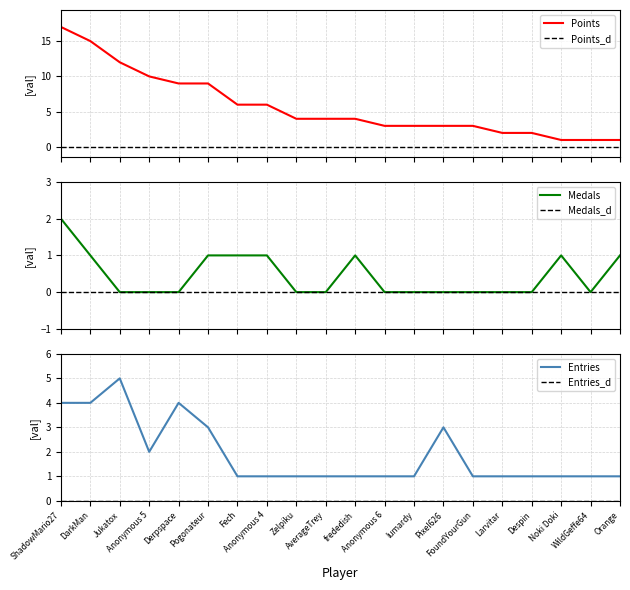

True or false: Points has more than 0 points higher than both neighbors.

False